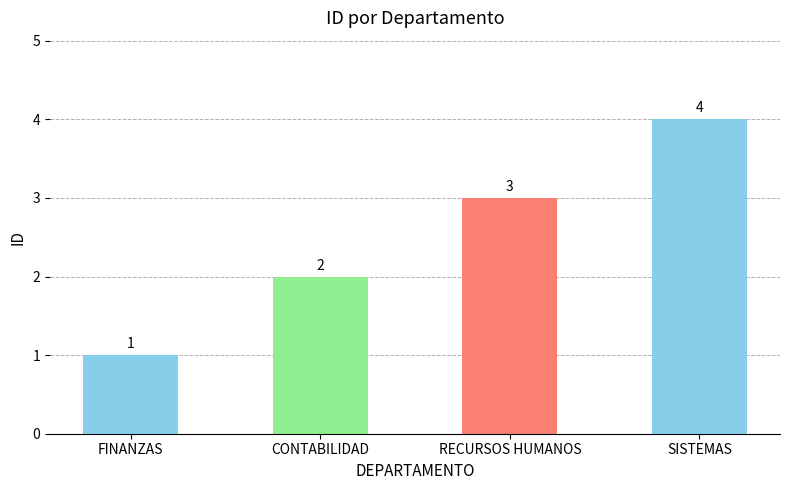

What is the sum of the values at SISTEMAS and CONTABILIDAD?

6